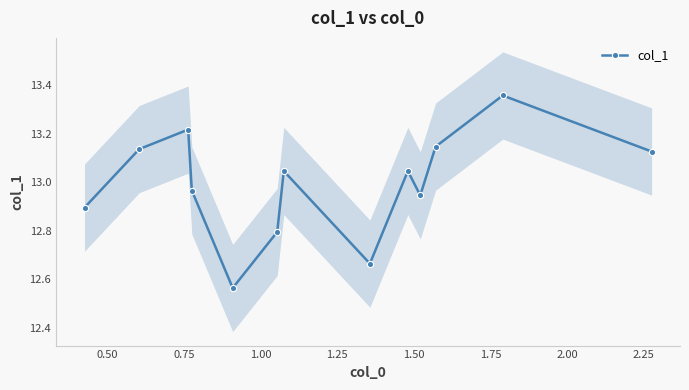

What is the average value?

13.0